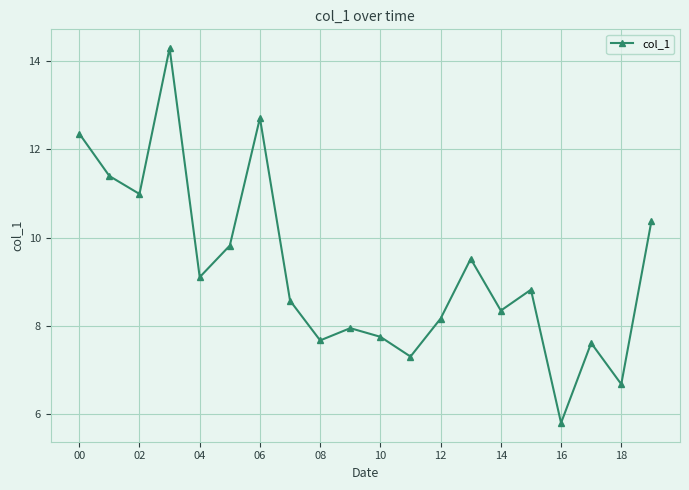

What is the minimum value shown in the chart?

5.8